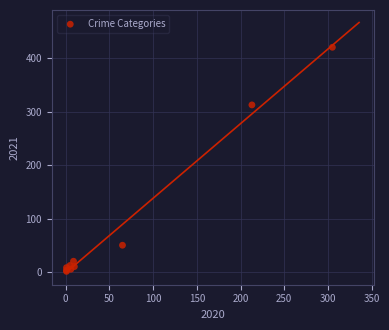

What Y value in the scatter plot is closest to 211?

313